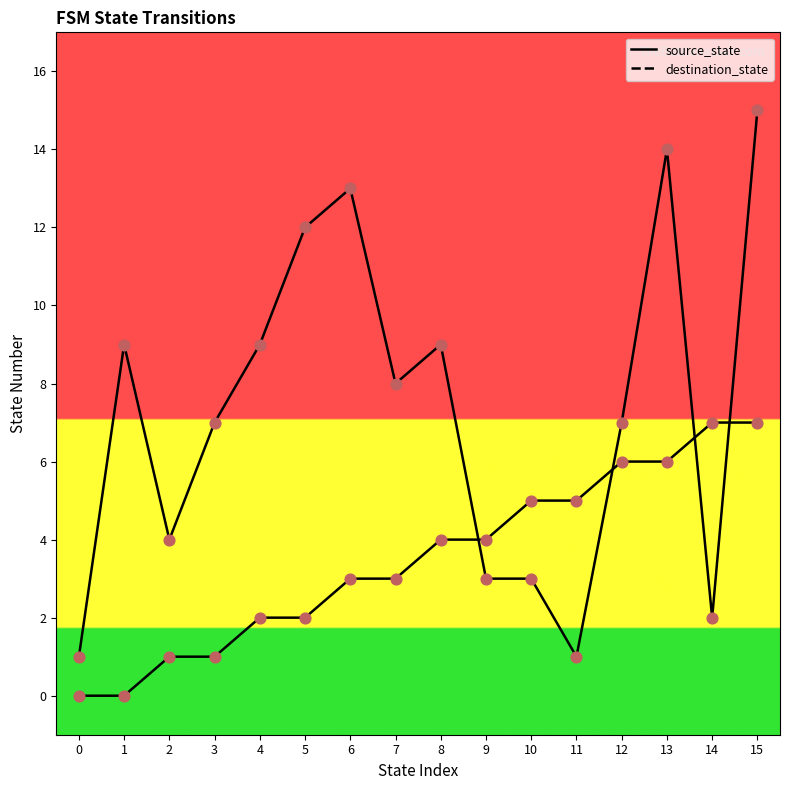

Which series has the widest spread of Y values?

destination_state